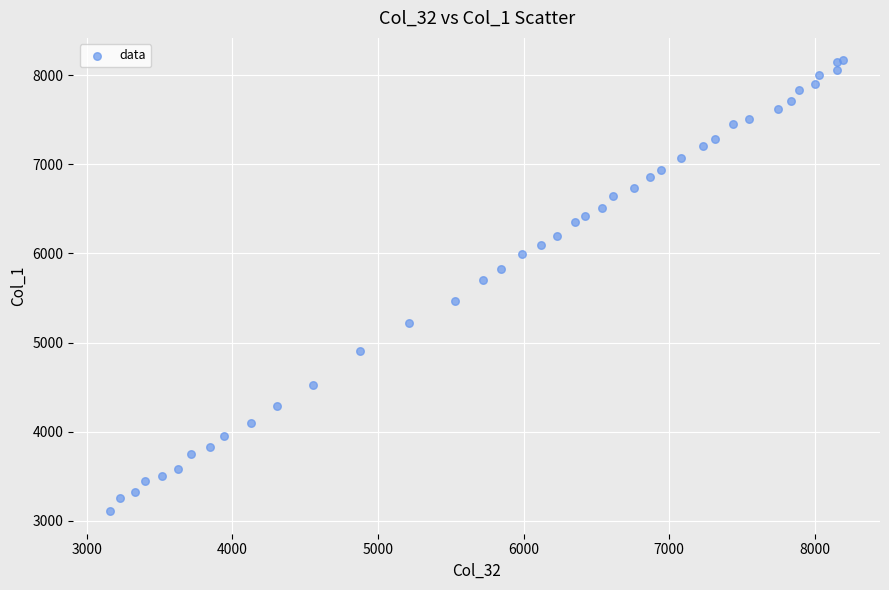

What Y value in the scatter plot is closest to 5637?

5707